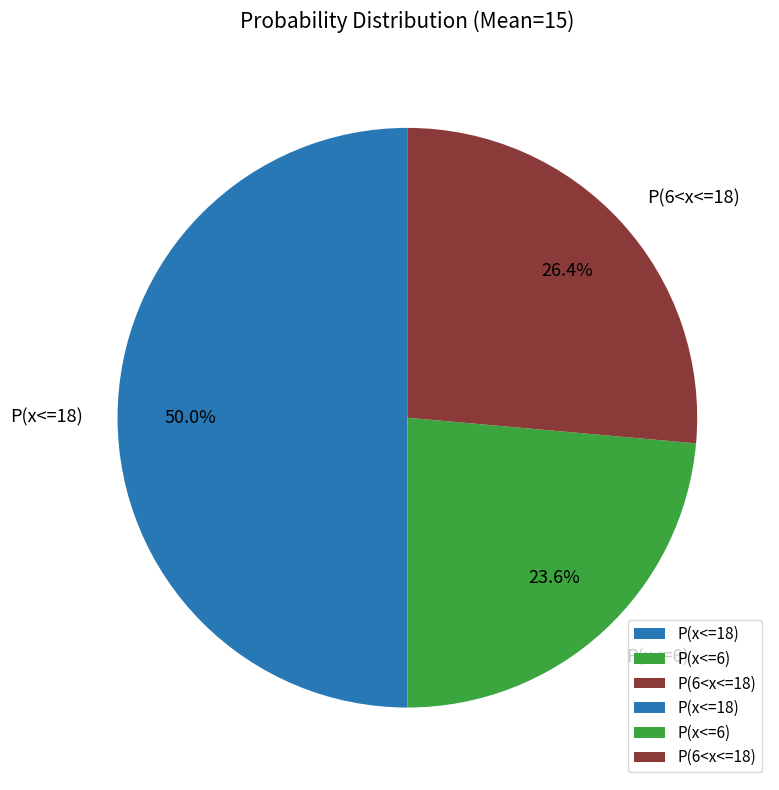

What is the smallest slice in the pie chart?

P(x<=6)